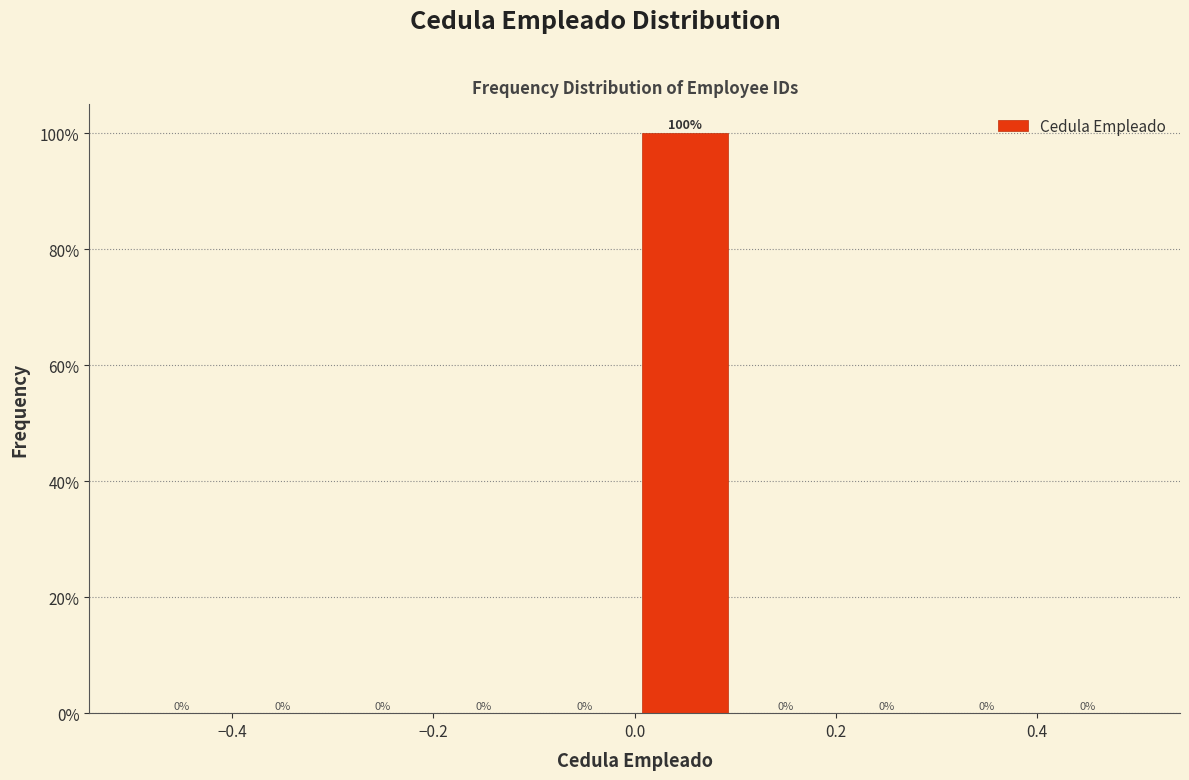

Reading left to right, list every bar in this chart as the range it spans on the x-axis followed by its height.

-0.5 to -0.4: 0
-0.4 to -0.3: 0
-0.3 to -0.2: 0
-0.2 to -0.1: 0
-0.1 to 0.0: 0
0.0 to 0.1: 100
0.1 to 0.2: 0
0.2 to 0.3: 0
0.3 to 0.4: 0
0.4 to 0.5: 0